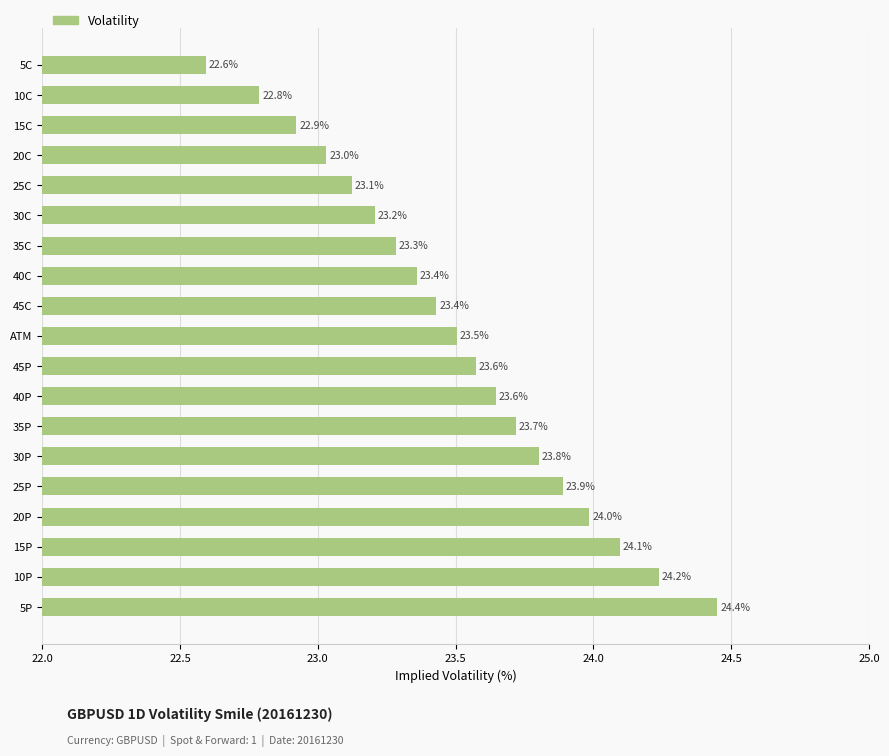

Where is the data nearest to the value 23?

20C